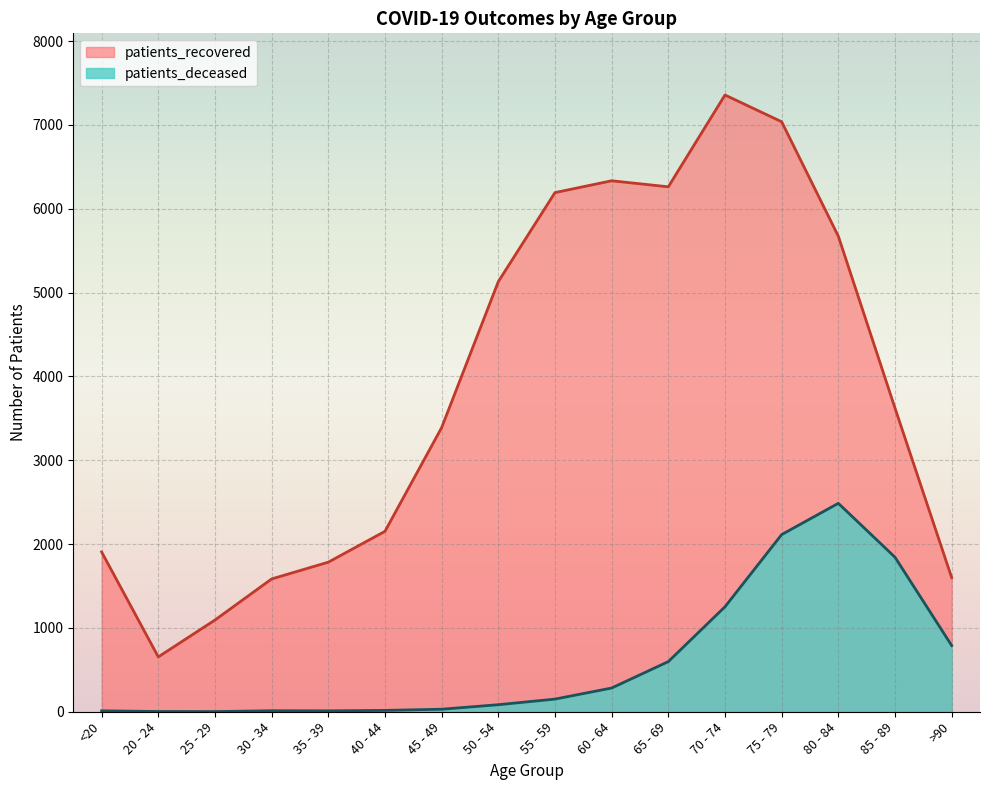

At how many categories does at least one series exceed 2563?

9